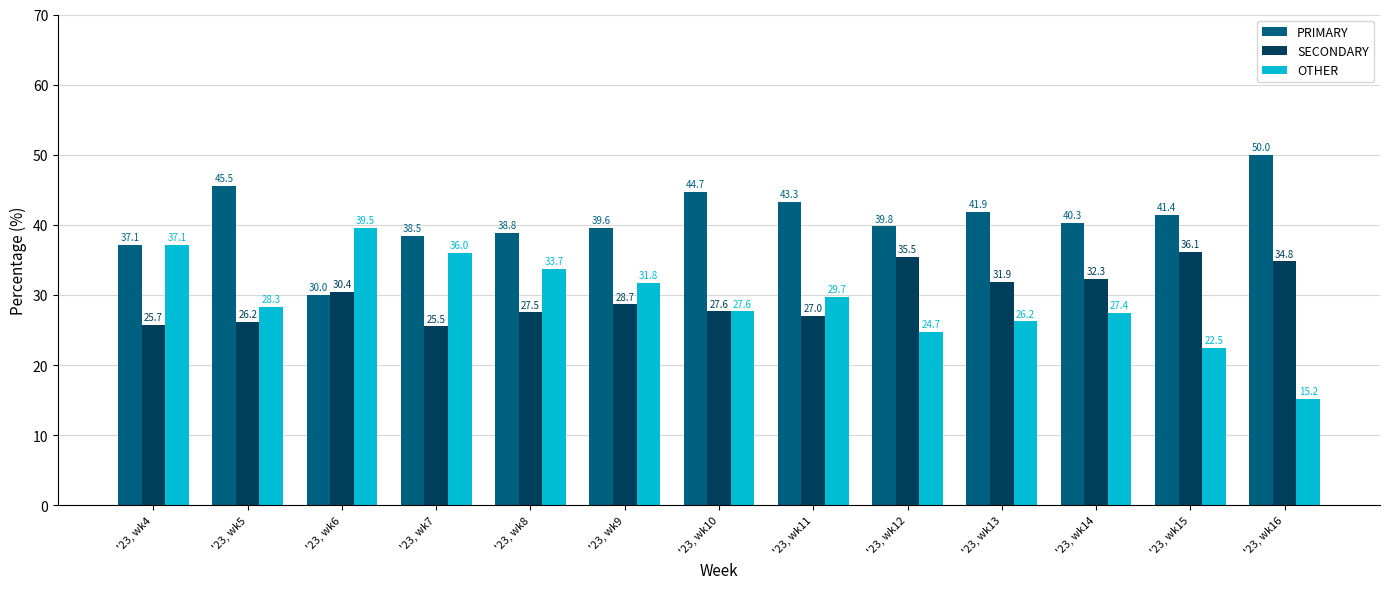

Reading right to left, list all the values displayed in this chart.

PRIMARY: '23, wk16=50.0	'23, wk15=41.4	'23, wk14=40.3	'23, wk13=41.9	'23, wk12=39.8	'23, wk11=43.3	'23, wk10=44.7	'23, wk9=39.6	'23, wk8=38.8	'23, wk7=38.5	'23, wk6=30.0	'23, wk5=45.5	'23, wk4=37.1
SECONDARY: '23, wk16=34.8	'23, wk15=36.1	'23, wk14=32.3	'23, wk13=31.9	'23, wk12=35.5	'23, wk11=27.0	'23, wk10=27.6	'23, wk9=28.7	'23, wk8=27.5	'23, wk7=25.5	'23, wk6=30.4	'23, wk5=26.2	'23, wk4=25.7
OTHER: '23, wk16=15.2	'23, wk15=22.5	'23, wk14=27.4	'23, wk13=26.2	'23, wk12=24.7	'23, wk11=29.7	'23, wk10=27.6	'23, wk9=31.8	'23, wk8=33.7	'23, wk7=36.0	'23, wk6=39.5	'23, wk5=28.3	'23, wk4=37.1